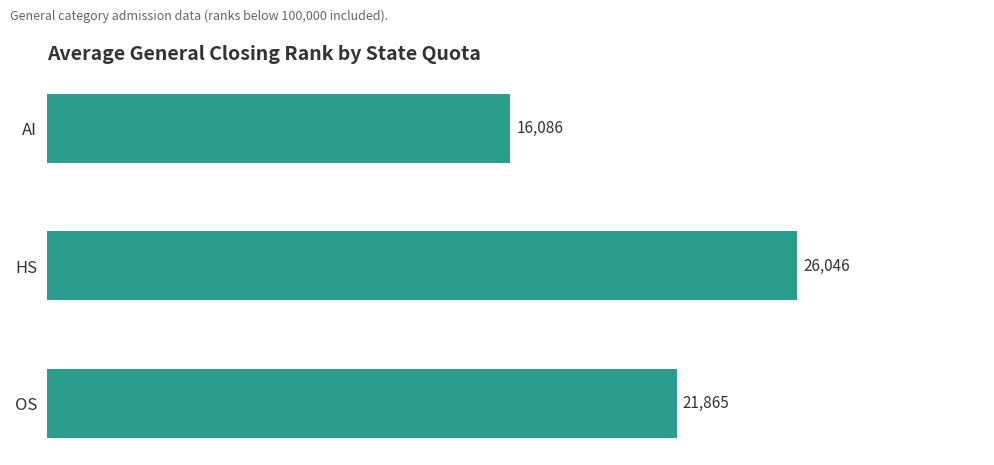

Does the chart contain any negative values?

No